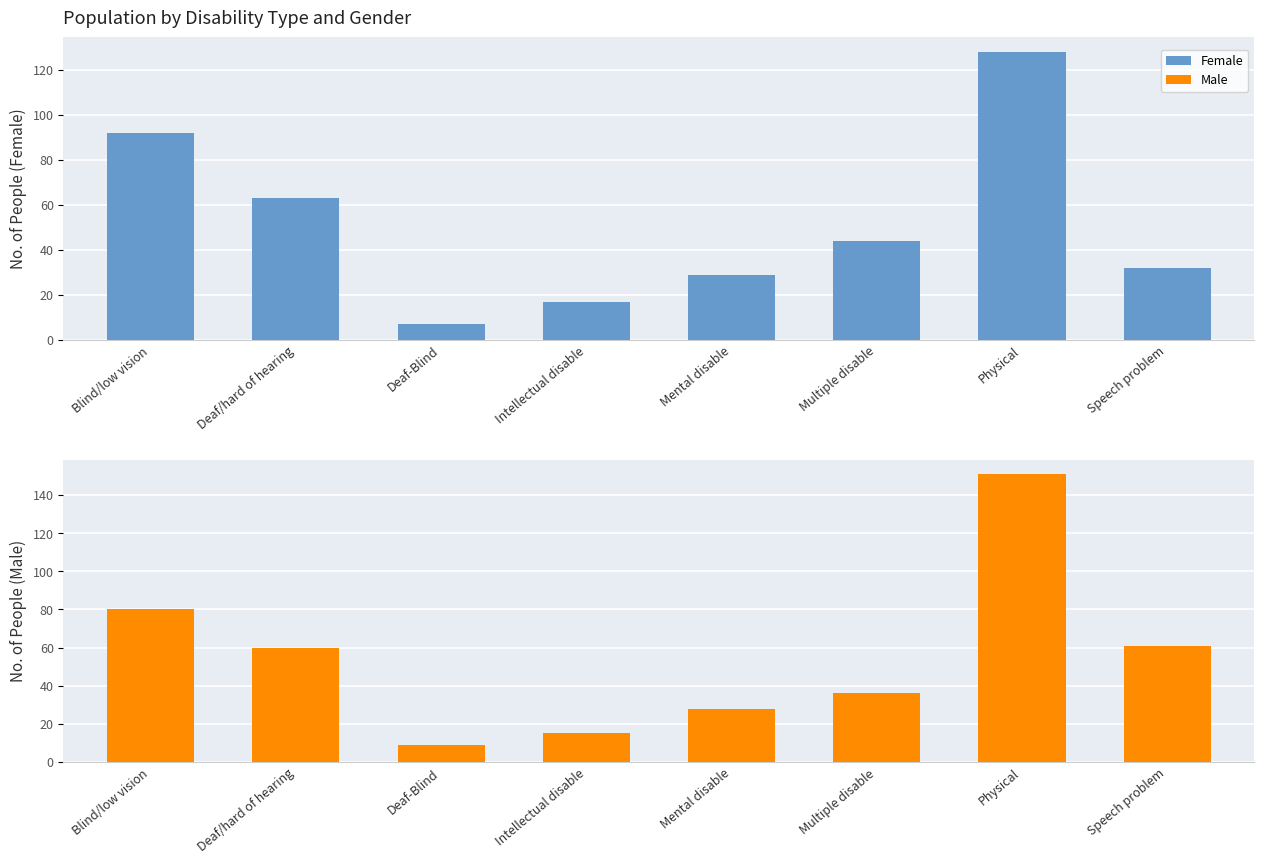

Rank the categories by Female value from highest to lowest.

Physical, Blind/low vision, Deaf/hard of hearing, Multiple disable, Speech problem, Mental disable, Intellectual disable, Deaf-Blind